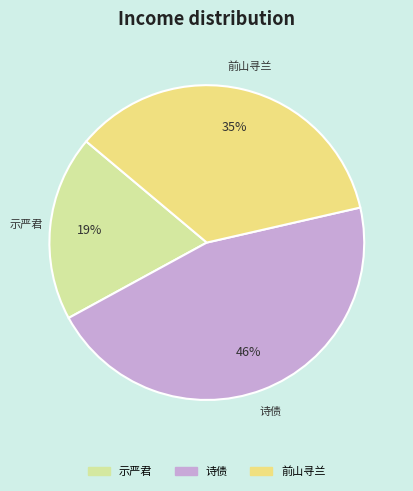

To the nearest percent, what is the difference between the largest and smallest slice percentages?

27%